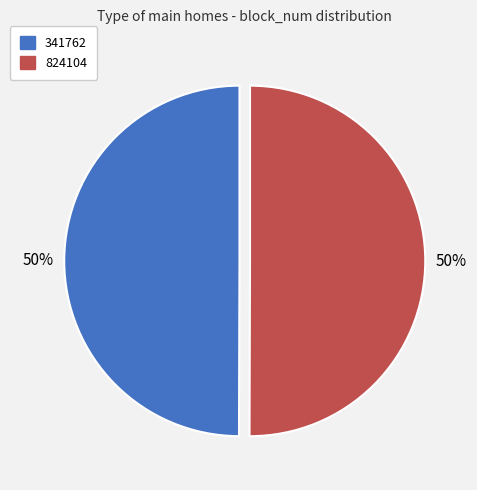

The 341762 slice represents 50% of the pie. True or false?

True